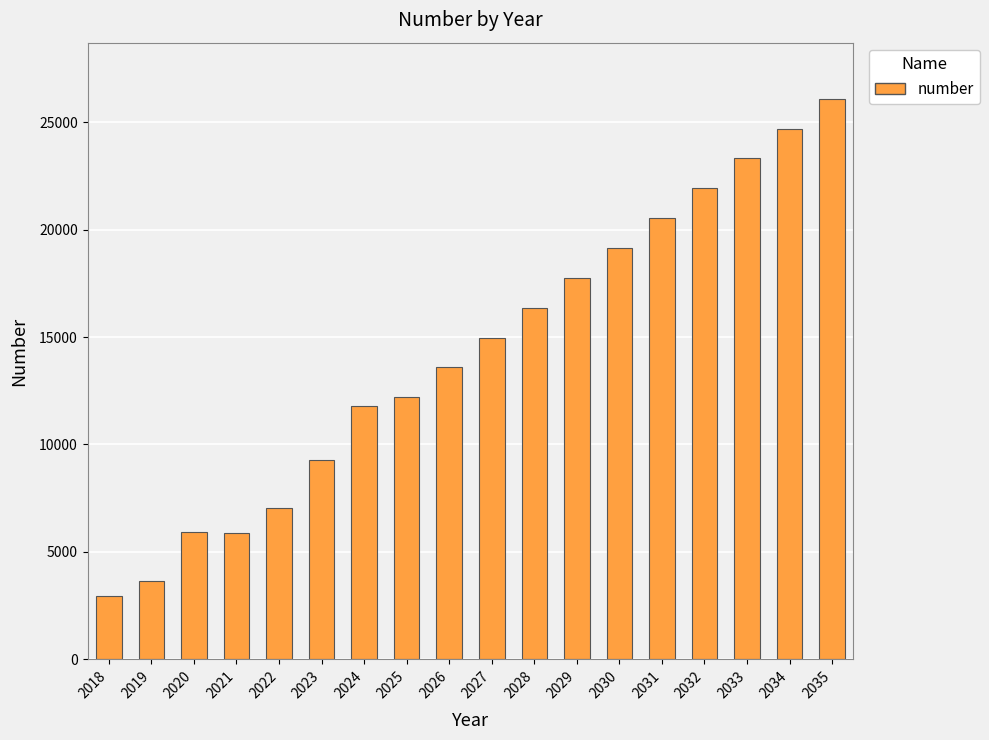

What is the average value?

14281